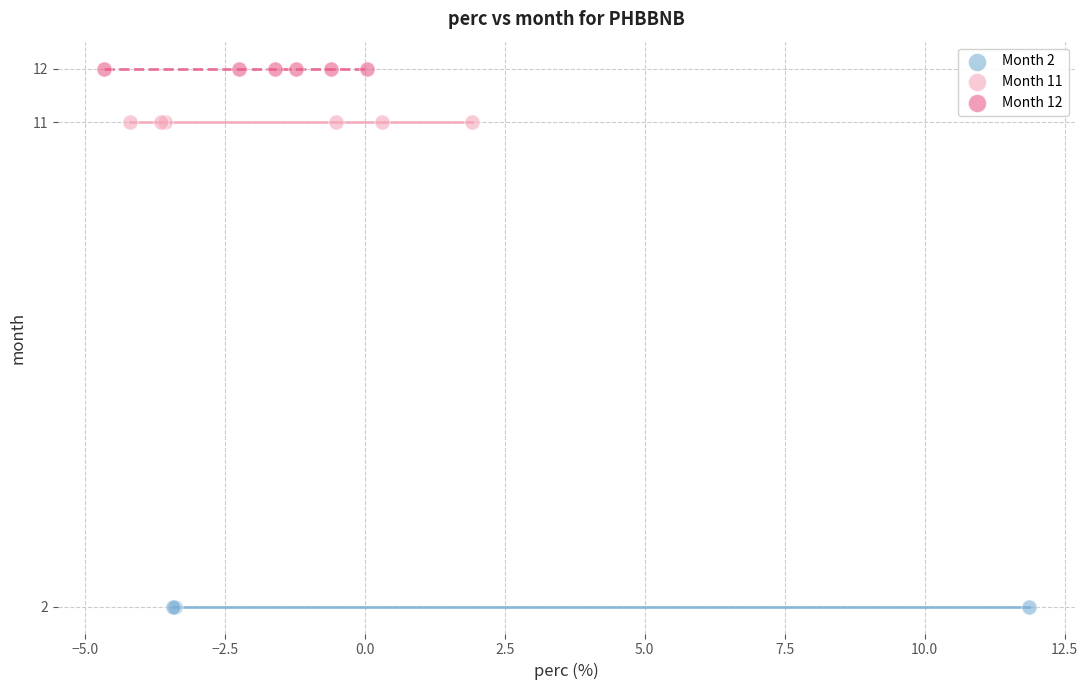

Which series contains the lowest Y value?

Month 2